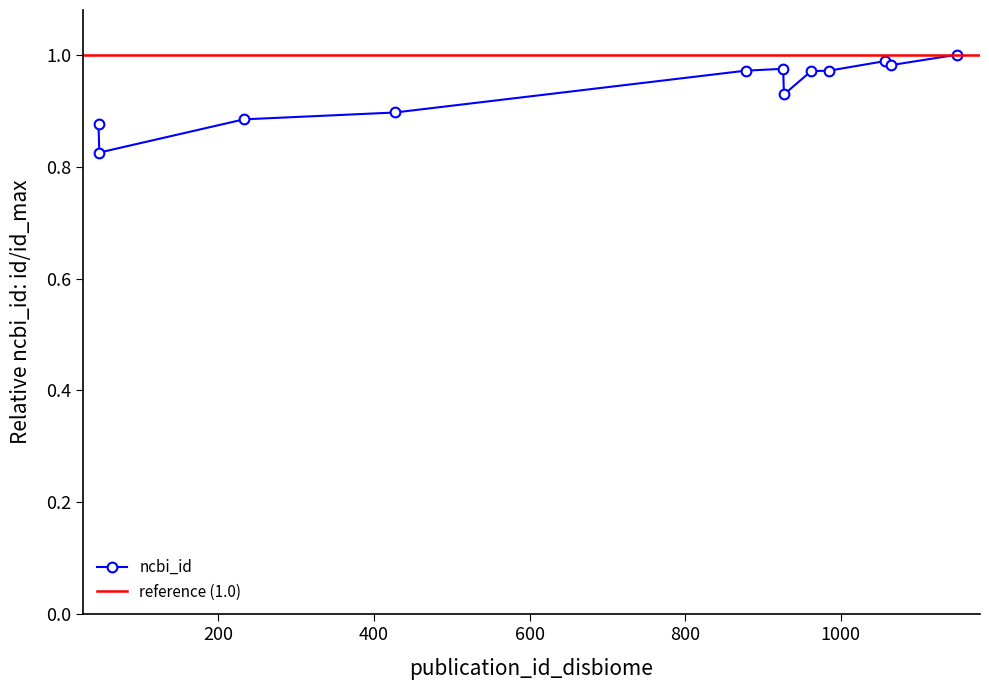

Where is the first local minimum?

47